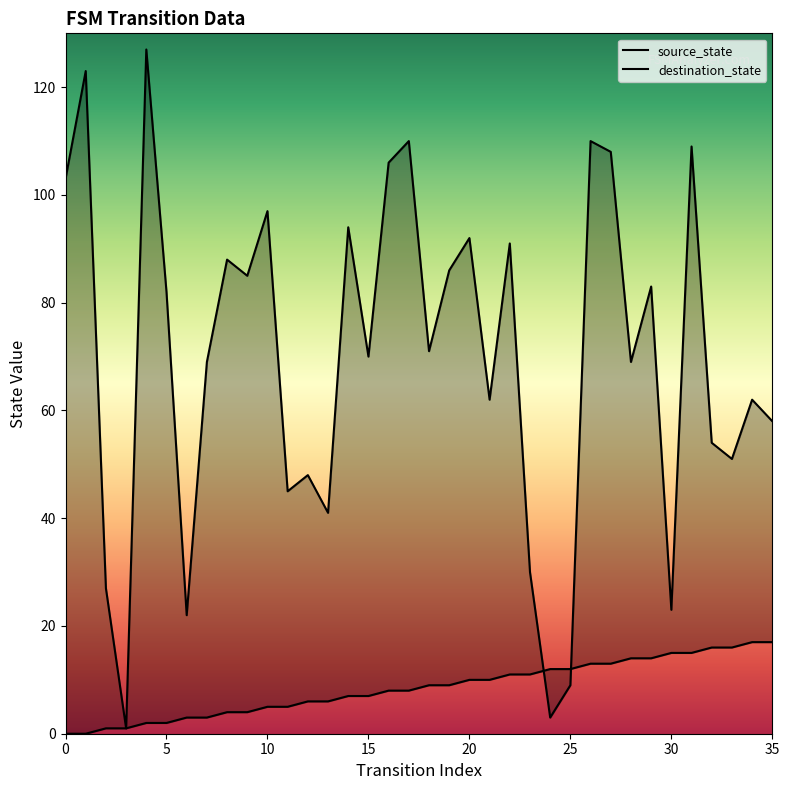

What is the greatest value displayed?

127